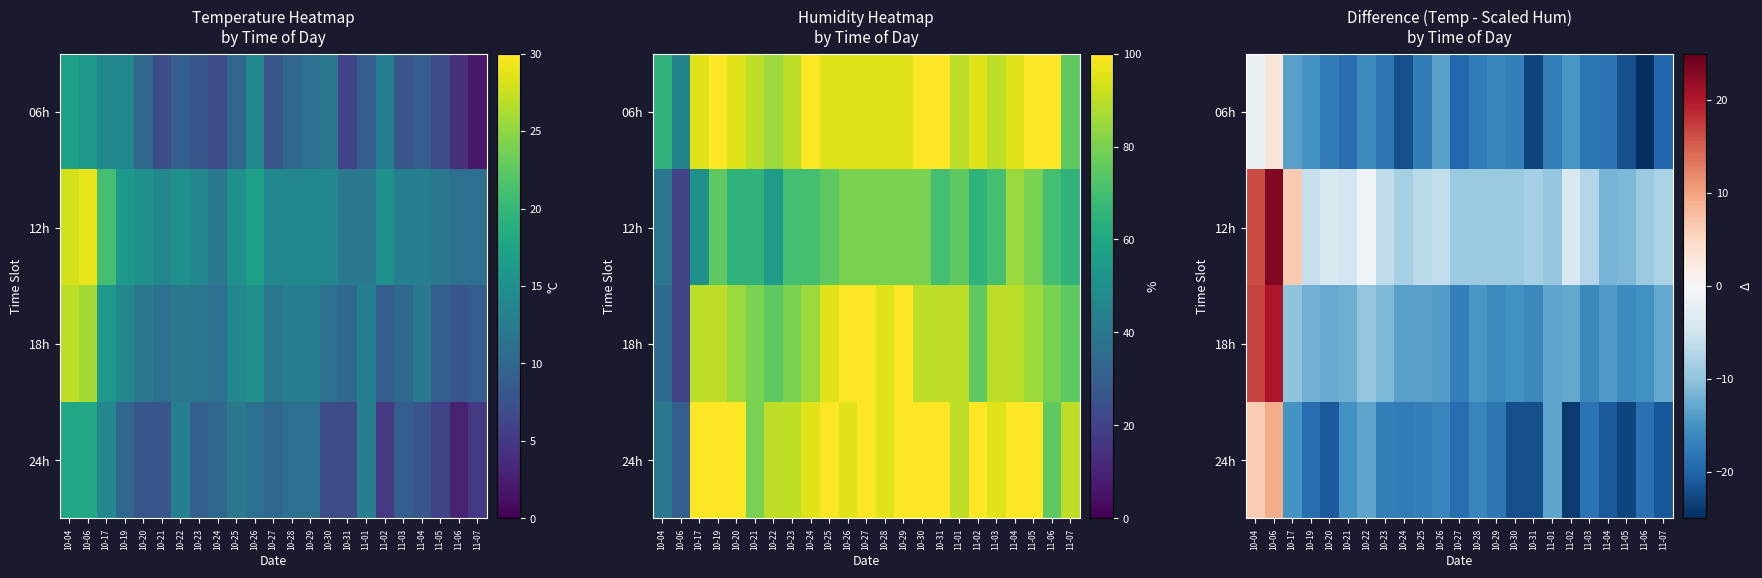

Rank the series at 10-26 from lowest to highest value.

24h, 18h, 06h, 12h